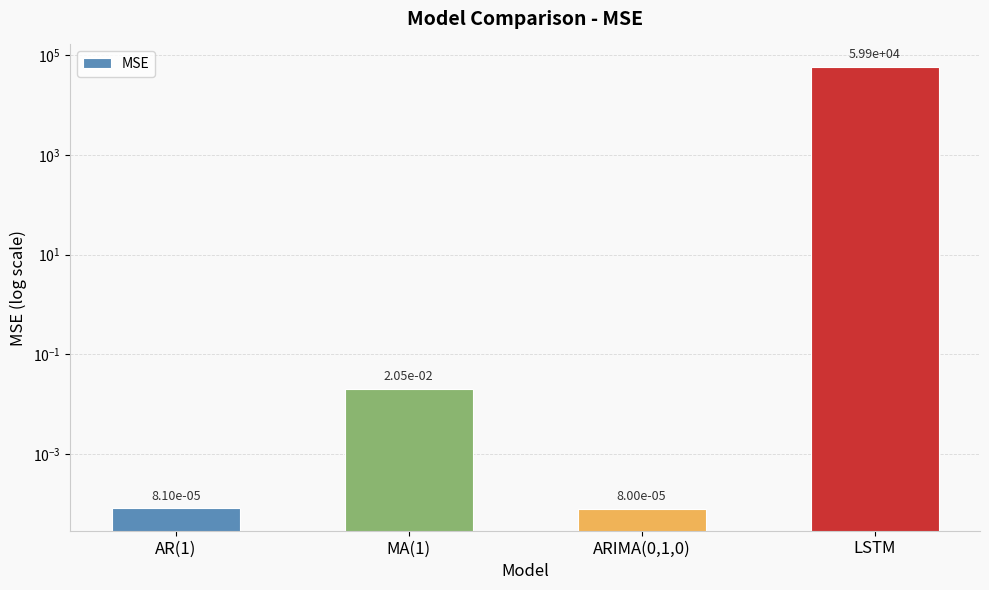

List the labels in order of value, smallest first.

ARIMA(0,1,0), AR(1), MA(1), LSTM